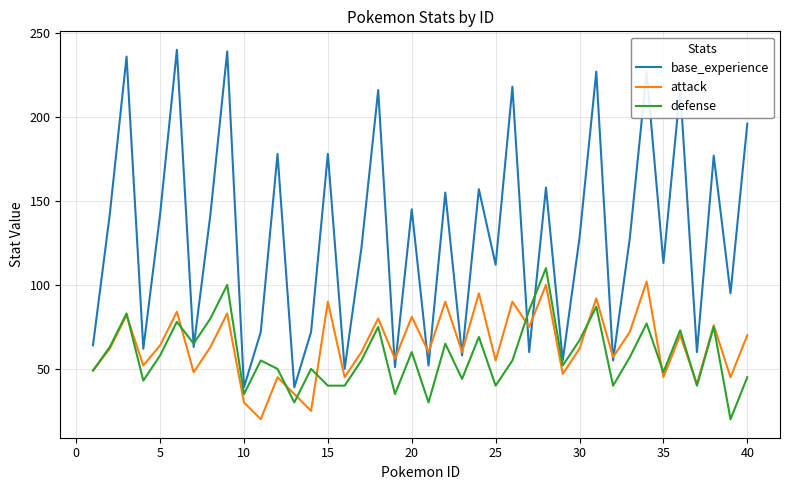

Reading left to right, list all the values displayed in this chart.

base_experience: 64	142	236	62	142	240	63	142	239	39	72	178	39	72	178	50	122	216	51	145	52	155	58	157	112	218	60	158	55	128	227	55	128	227	113	217	60	177	95	196
attack: 49	62	82	52	64	84	48	63	83	30	20	45	35	25	90	45	60	80	56	81	60	90	60	95	55	90	75	100	47	62	92	57	72	102	45	70	41	76	45	70
defense: 49	63	83	43	58	78	65	80	100	35	55	50	30	50	40	40	55	75	35	60	30	65	44	69	40	55	85	110	52	67	87	40	57	77	48	73	40	75	20	45